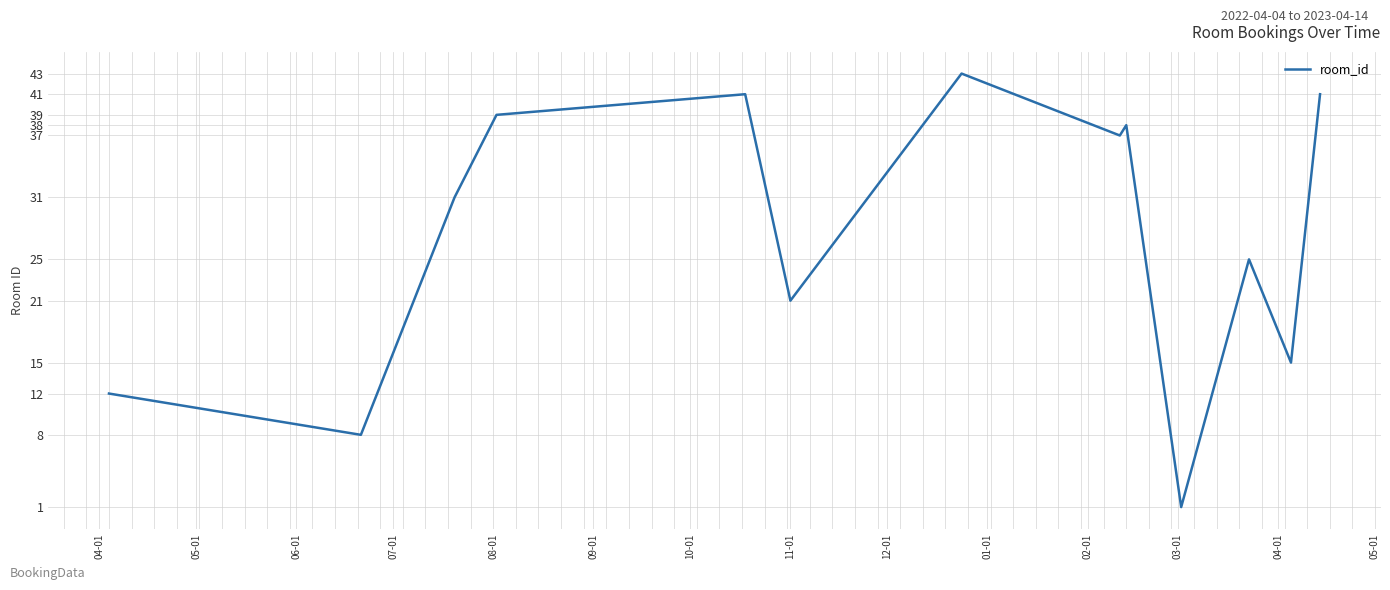

What is the maximum value shown in the chart?

43